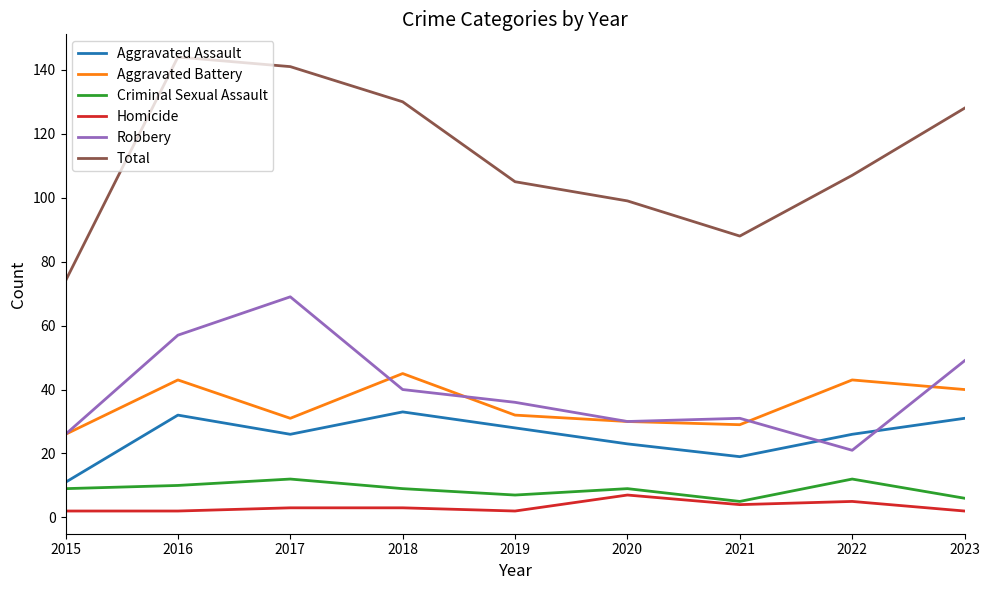

True or false: Aggravated Assault and Criminal Sexual Assault intersect in this chart.

False